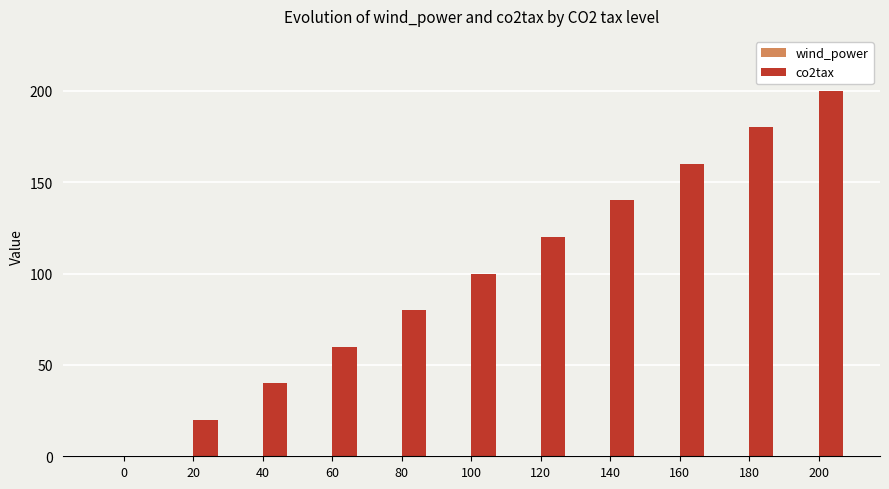

Which has a higher value, 180 or 160?

180